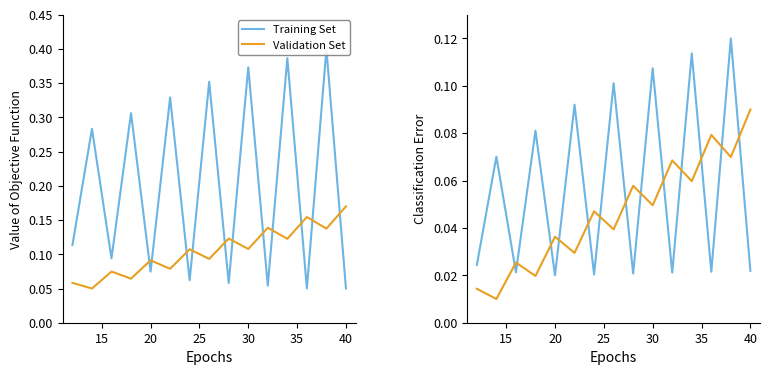

How many categories are shown in the chart?

15